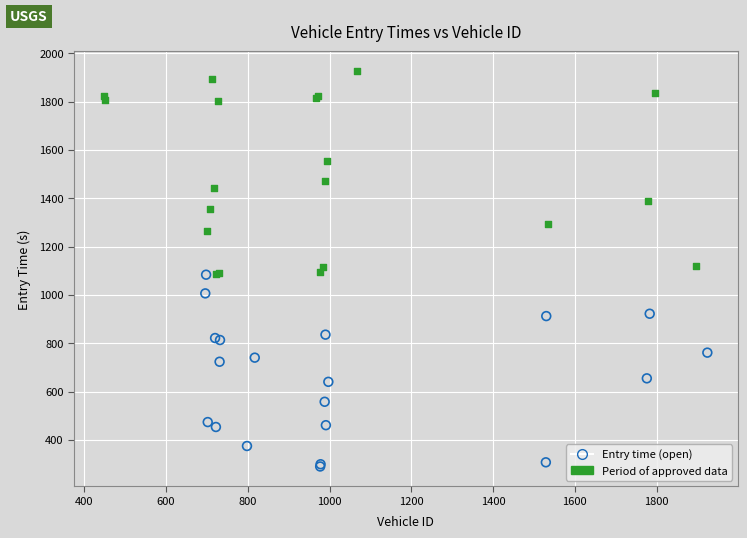

Which series has the widest spread of Y values?

Period of approved data